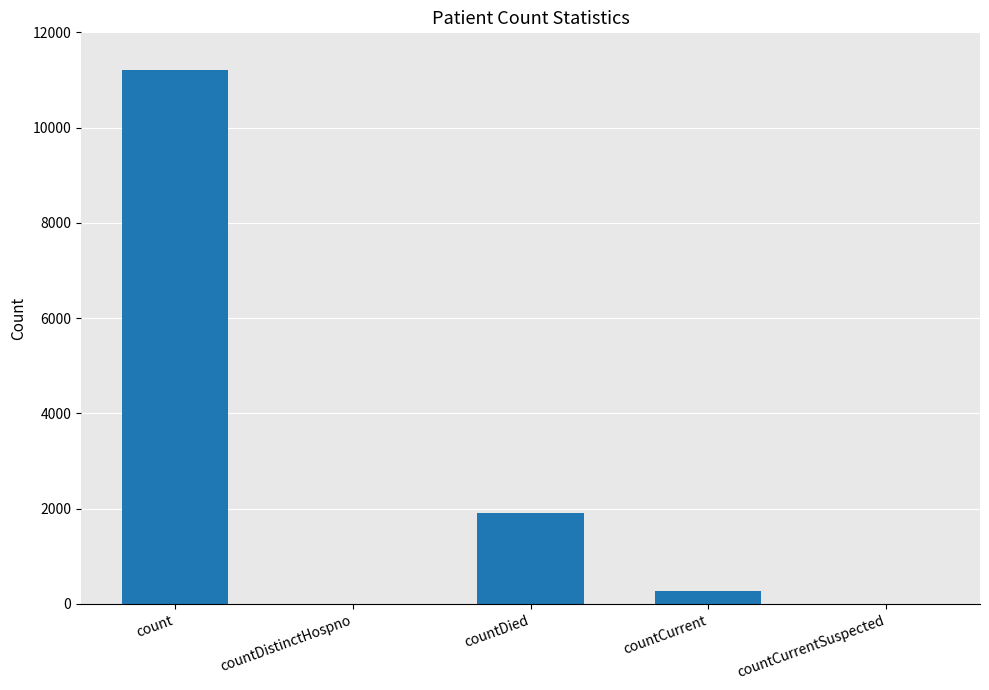

Between countDied and count, which is larger?

count